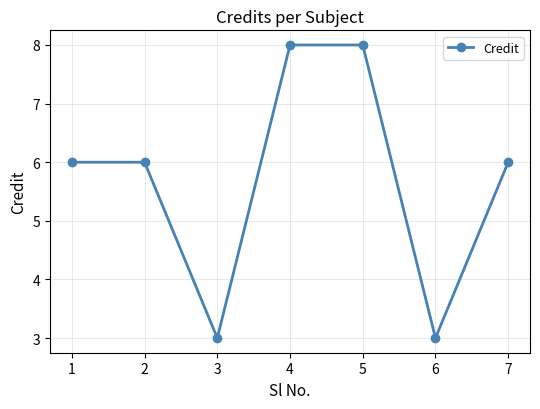

What is the difference between the maximum and minimum values?

5